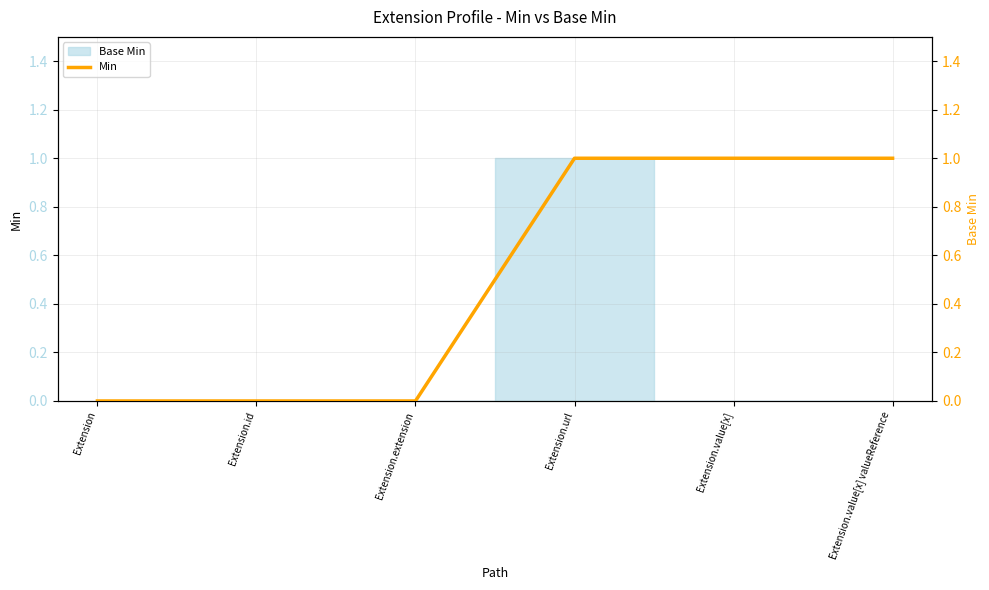

How many lines are shown in the chart?

1